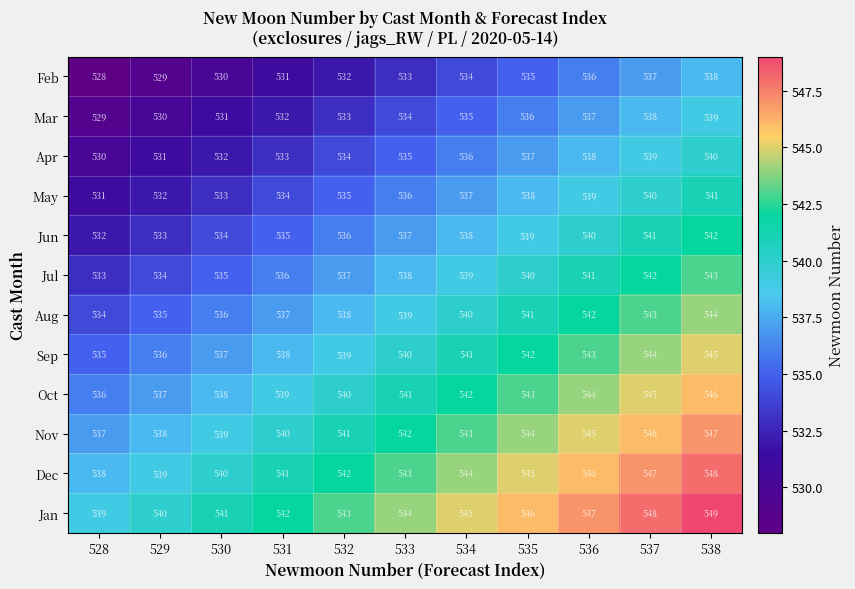

Count the number of categories in the chart.

11